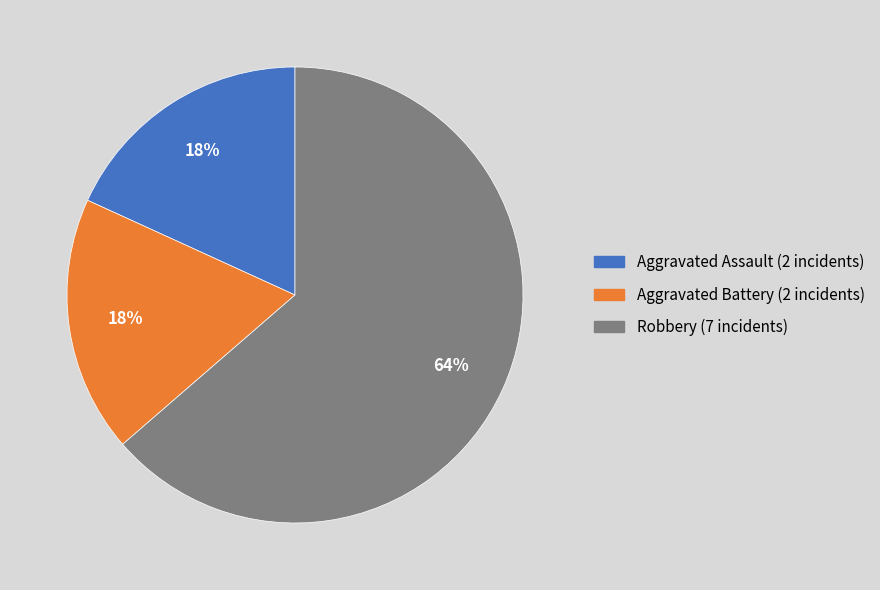

The Robbery slice represents 53% of the pie. True or false?

False